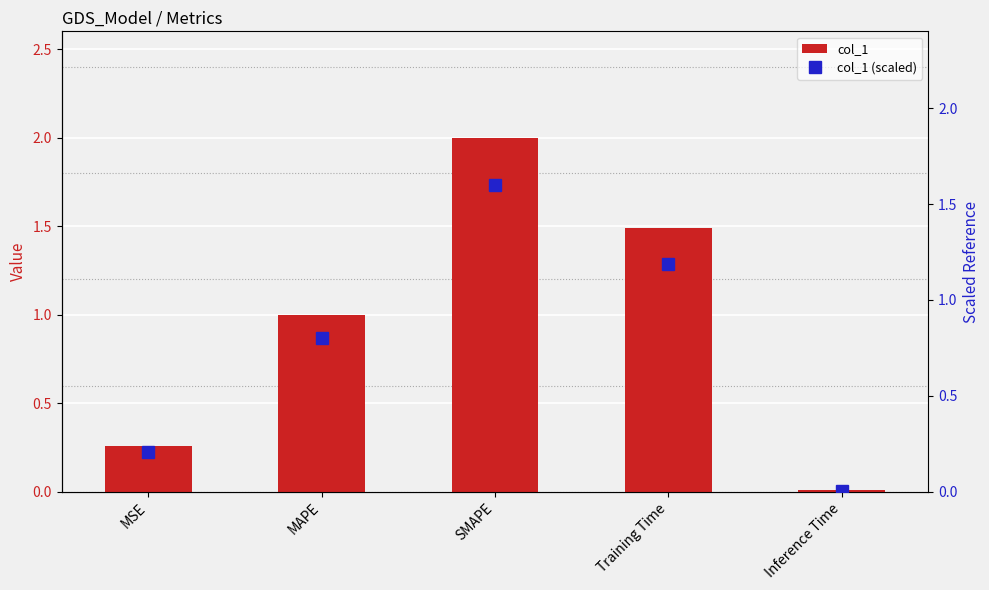

What are all the series names shown in the legend?

col_1, col_1 (scaled)